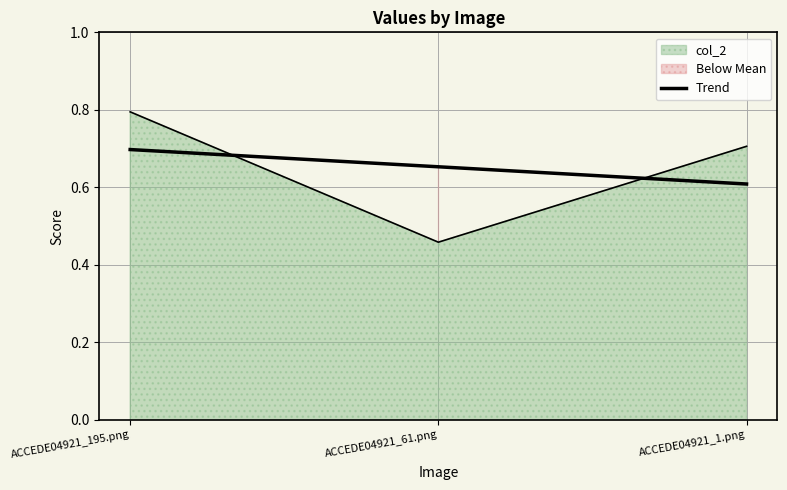

How many lines are shown in the chart?

1